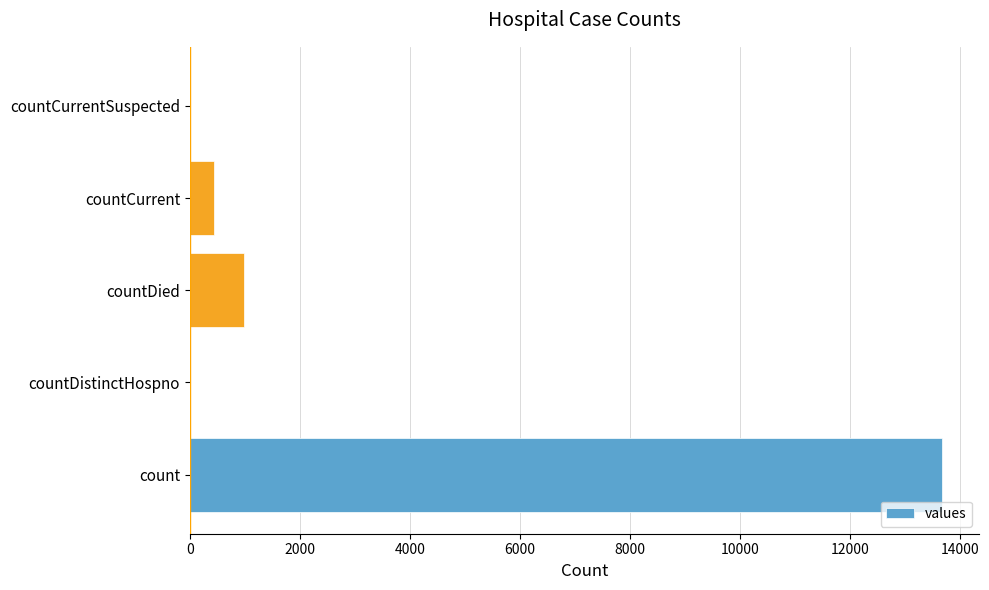

True or false: the data shows 5881 at countDistinctHospno.

False